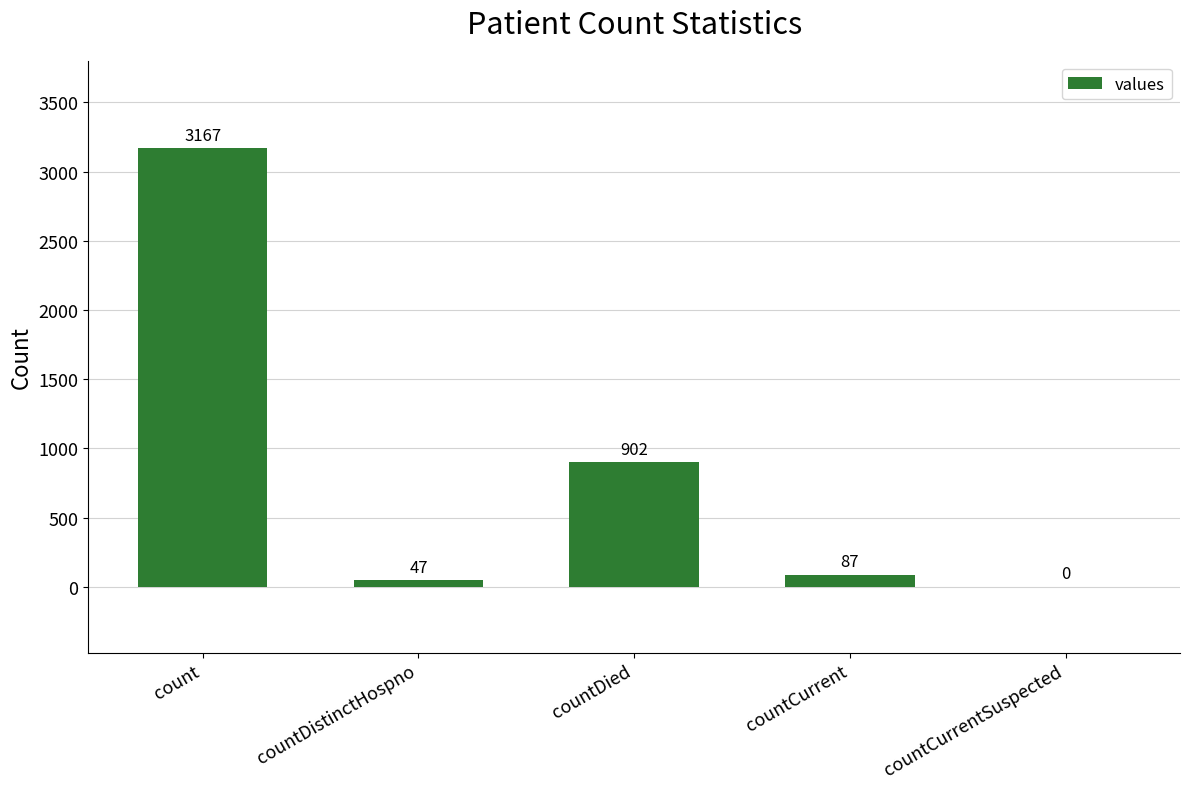

Are the bars horizontal?

No